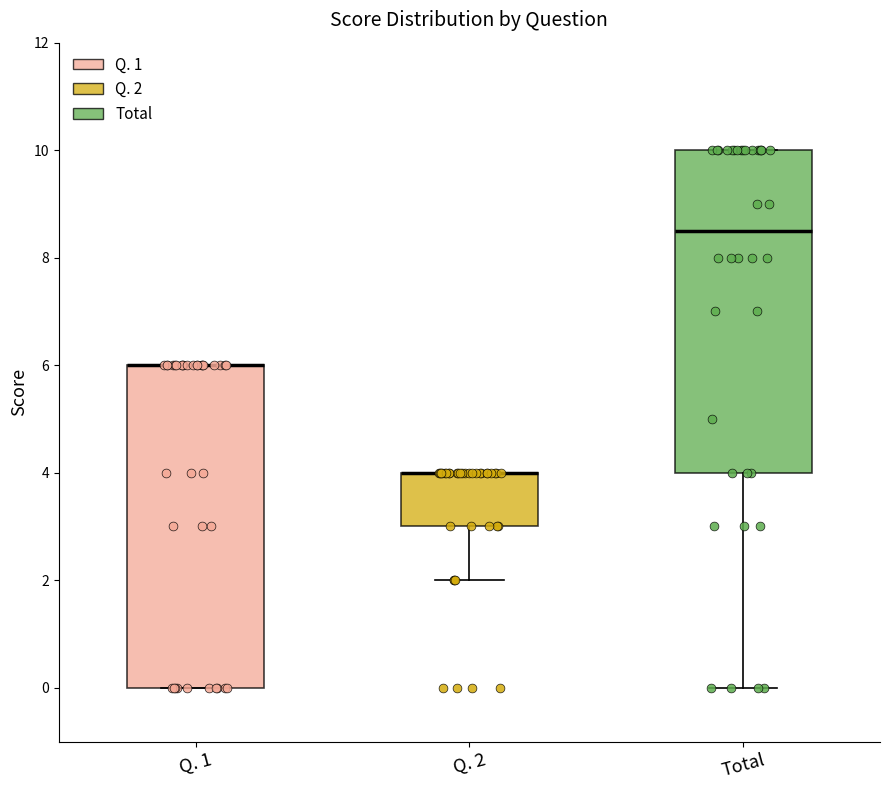

Where does the lower whisker of the box for Total end on the y-axis? The values are not printed on the chart, so give them approximately, as read against the axis.

0.0